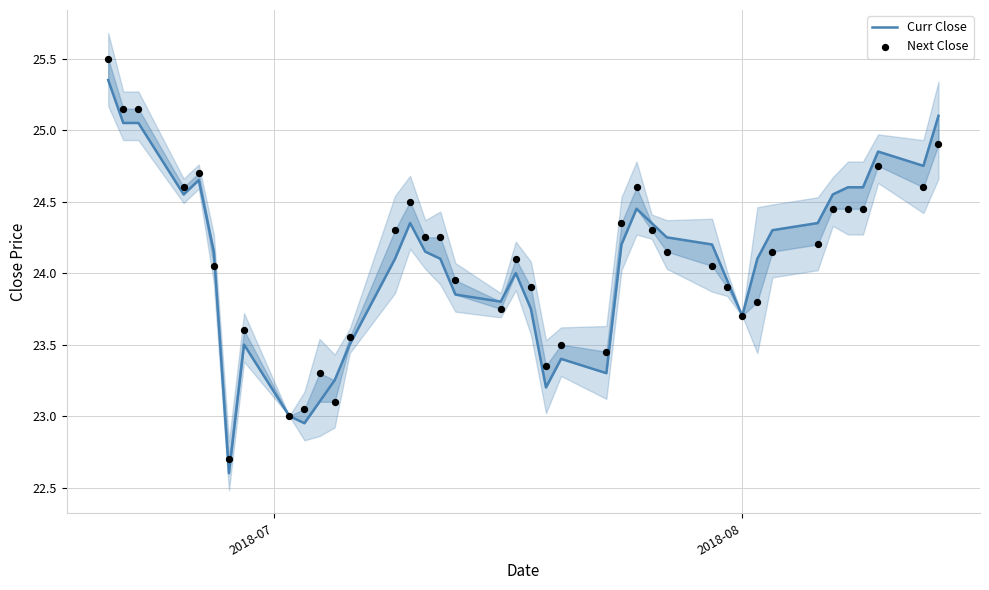

Which series has the largest total across all categories?

Next Close